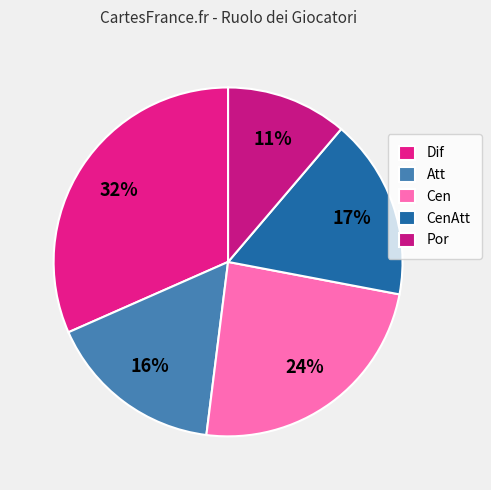

To the nearest percent, what is the average slice percentage?

20%